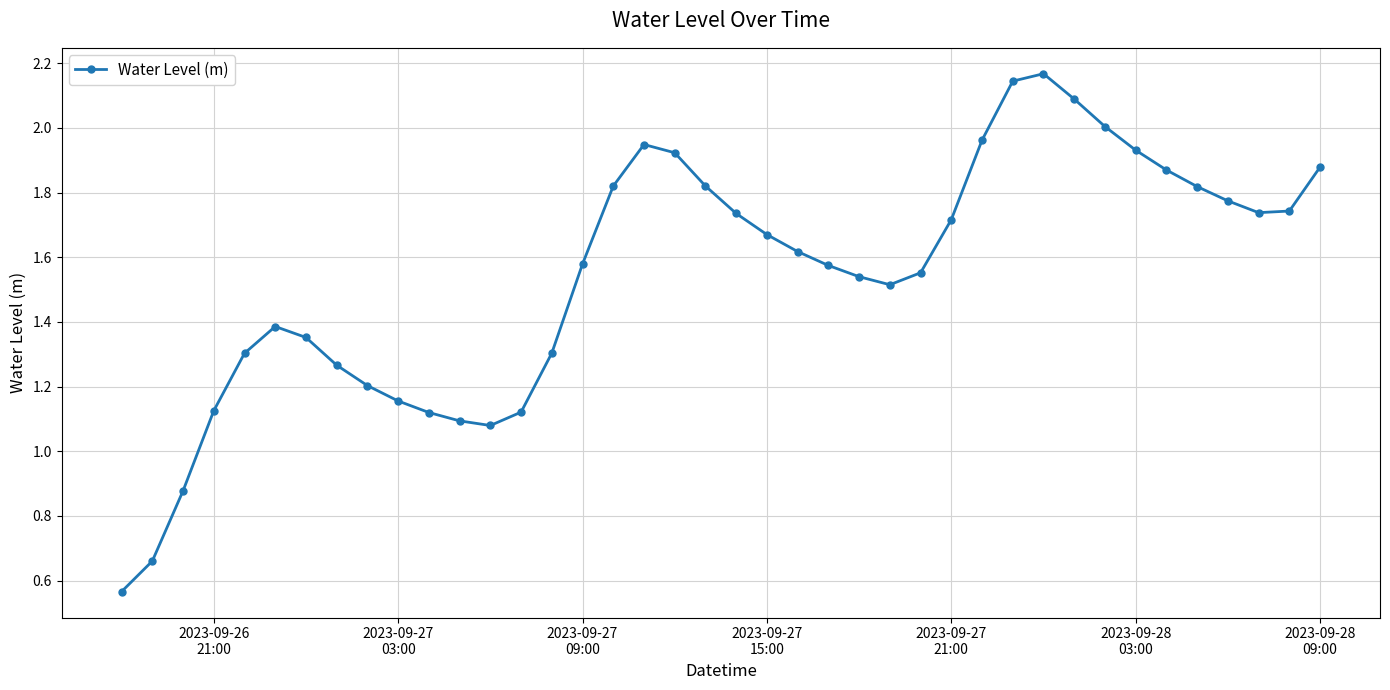

What is the sum of all values?

61.7